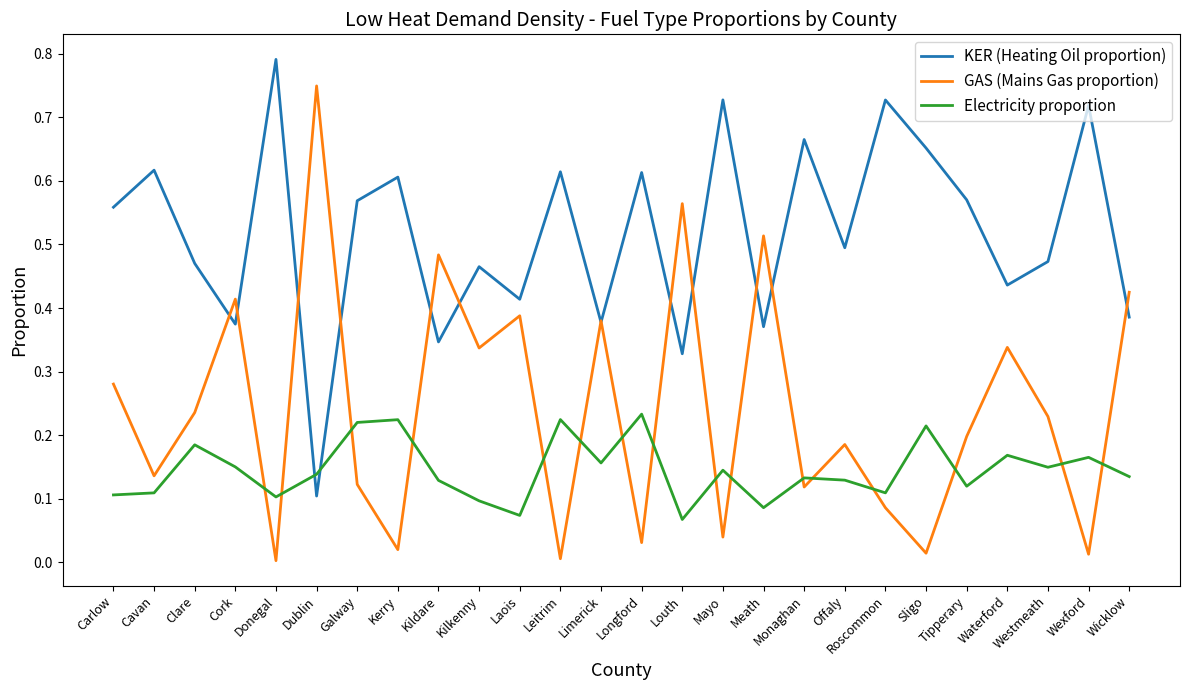

Is this an area chart (filled region under the line)?

No